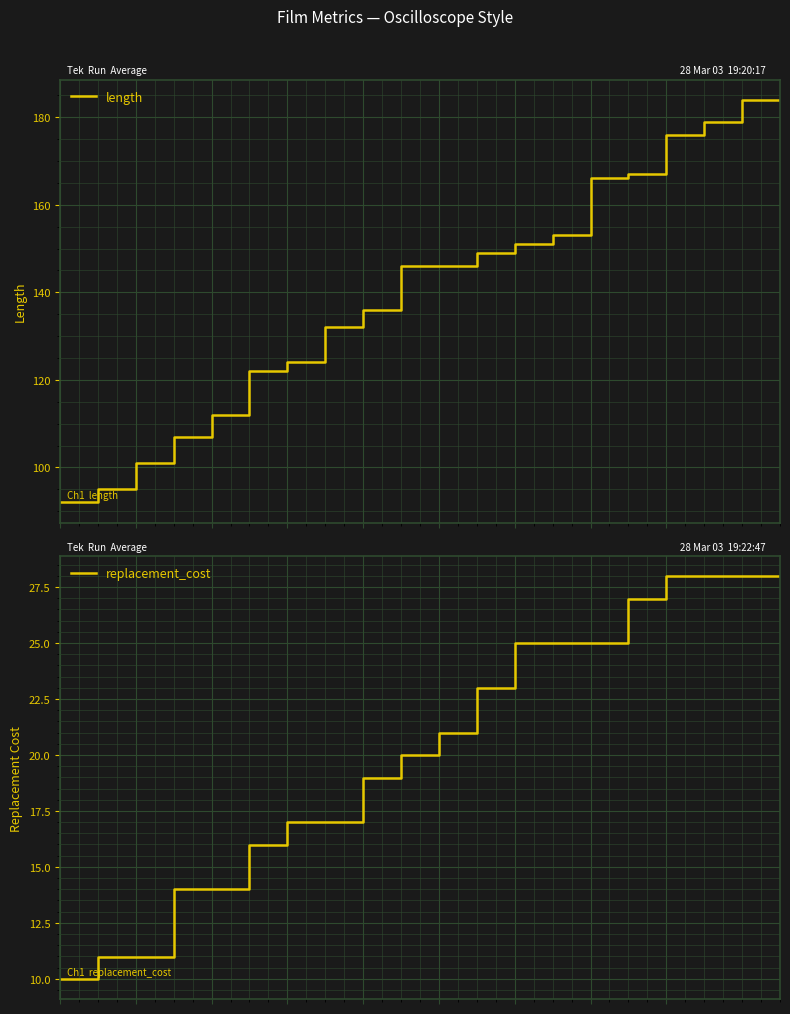

Which has a higher value, 19 or 1?

19